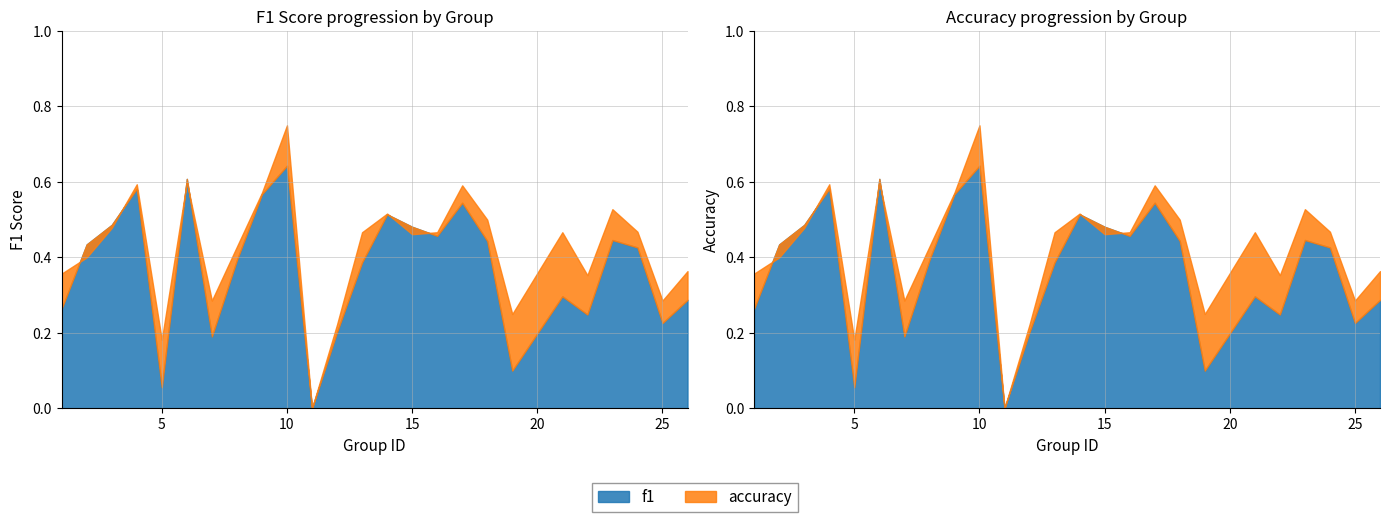

True or false: f1 has more than 1 points higher than both neighbors.

True